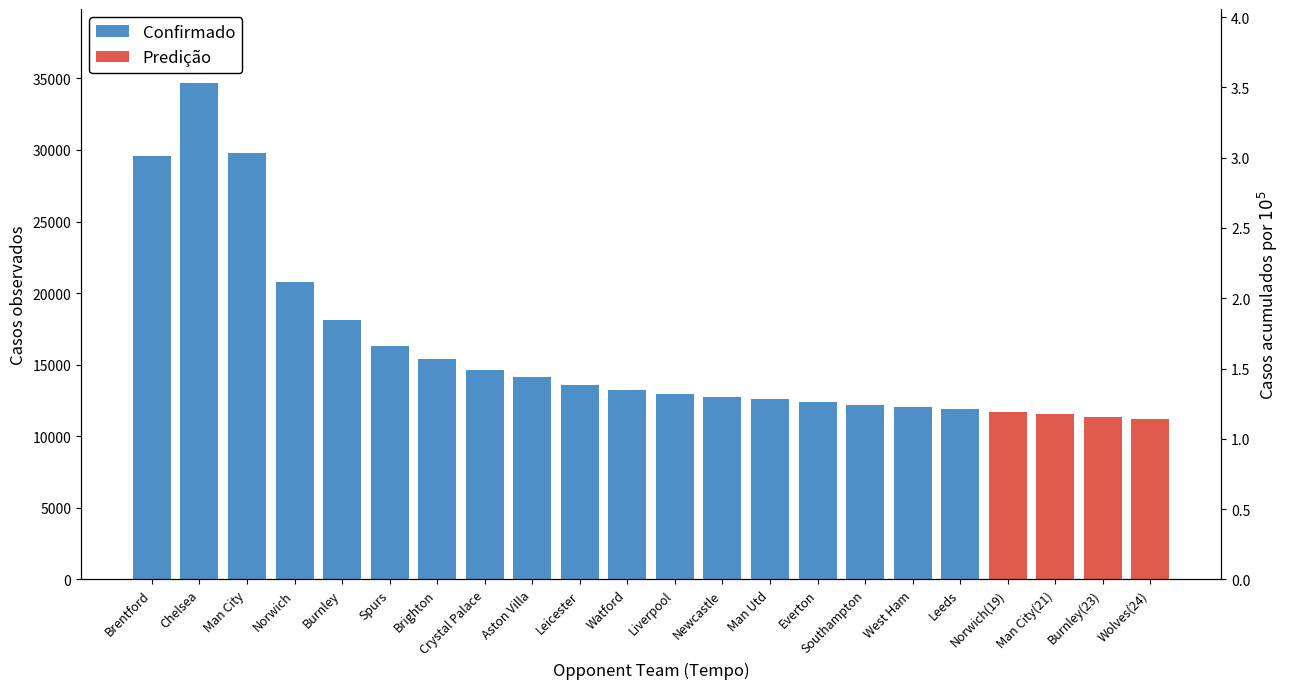

What is the average value?

17050